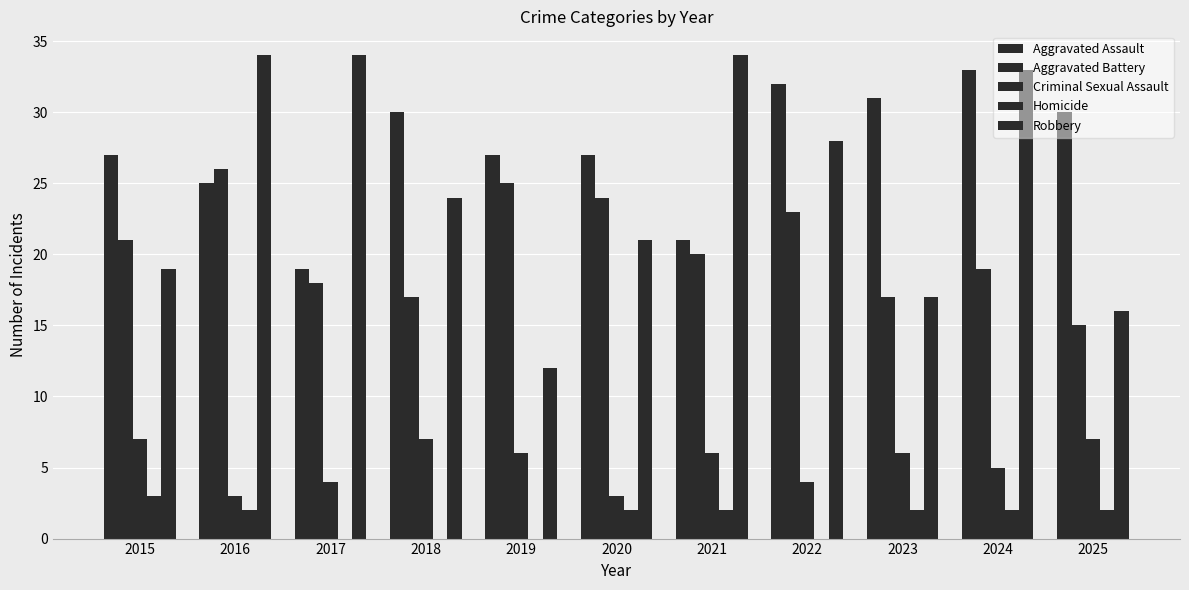

Count the number of data series in this chart.

5